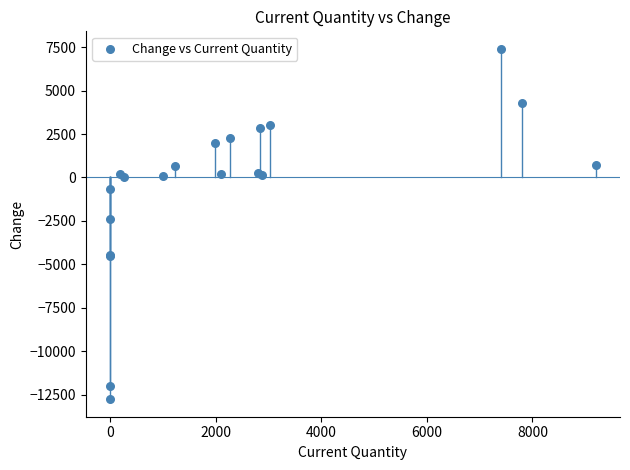

What Y value in the scatter plot is closest to -2680?

-2409